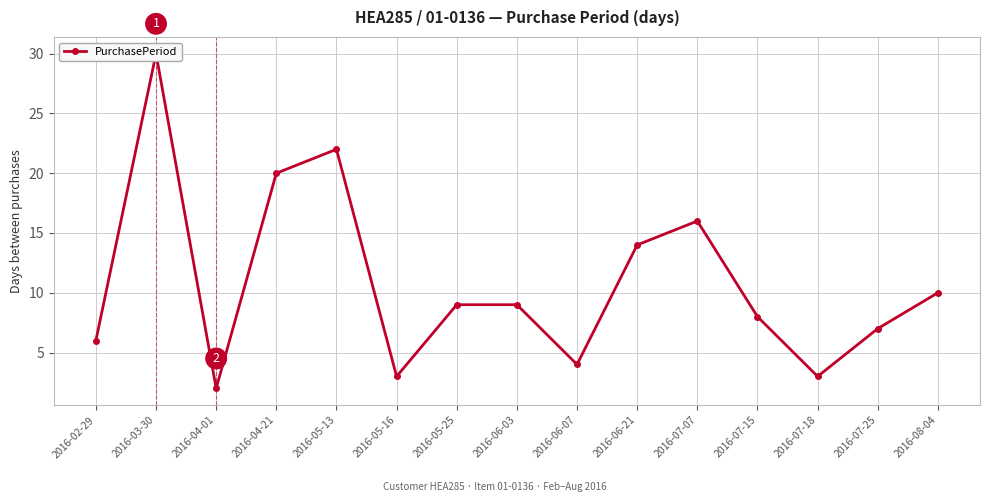

What is the change in value from 2016-06-21 to 2016-07-15?

-6